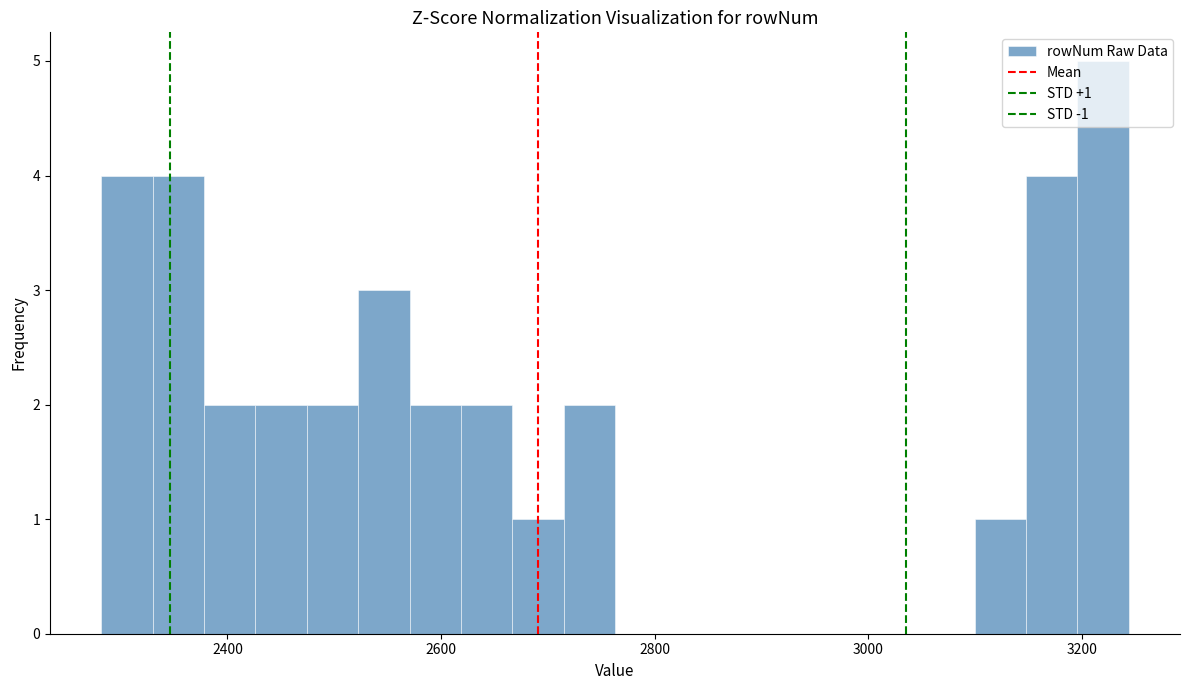

Around what value on the x-axis is the tallest bar? Give the approximate position of its centre, as read against the axis.

3220